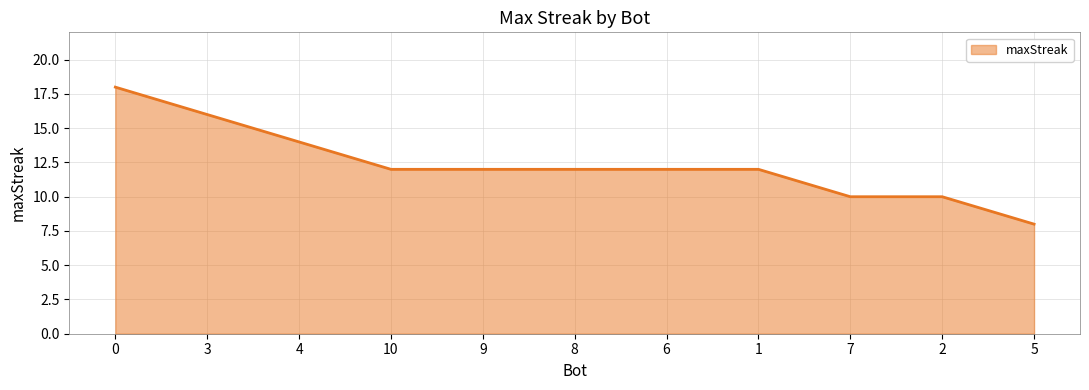

Reading right to left, what are all the values shown in this chart?

5=8	2=10	7=10	1=12	6=12	8=12	9=12	10=12	4=14	3=16	0=18